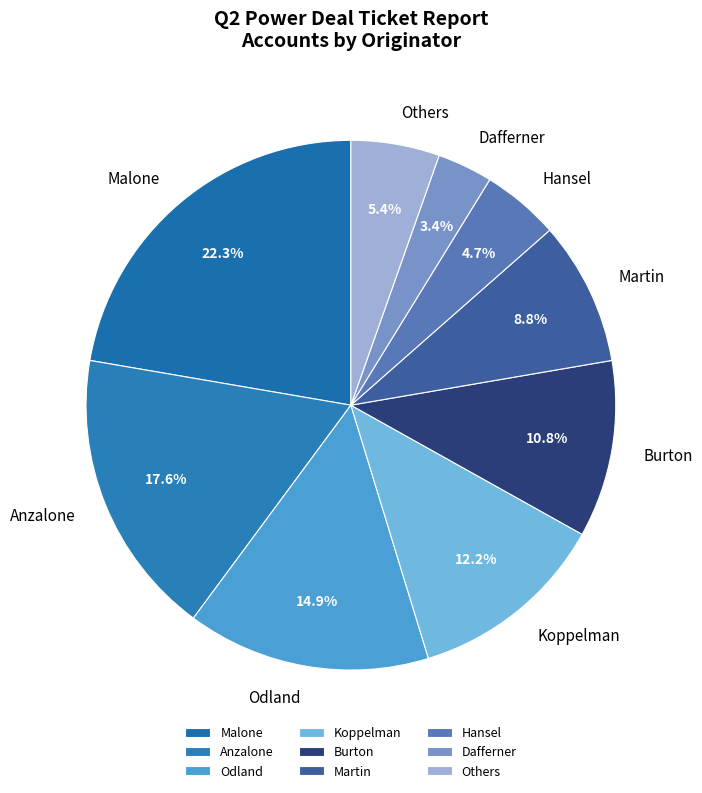

What percentage is the Martin slice, to the nearest percent?

9%